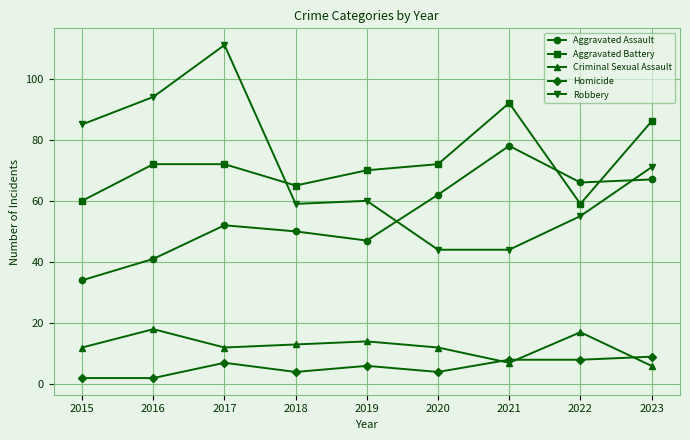

Is it true that Aggravated Battery equals 60 at 2015?

True